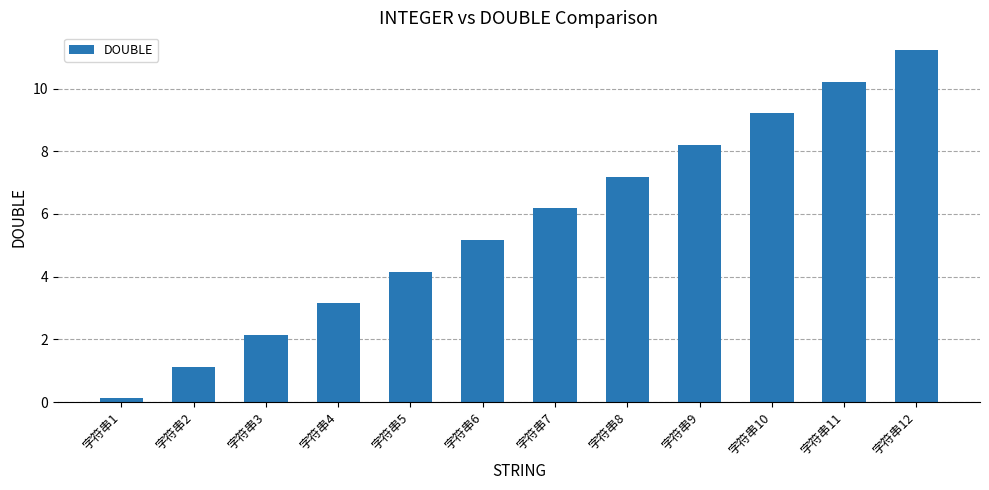

What is the difference between the maximum and second lowest values?

10.1